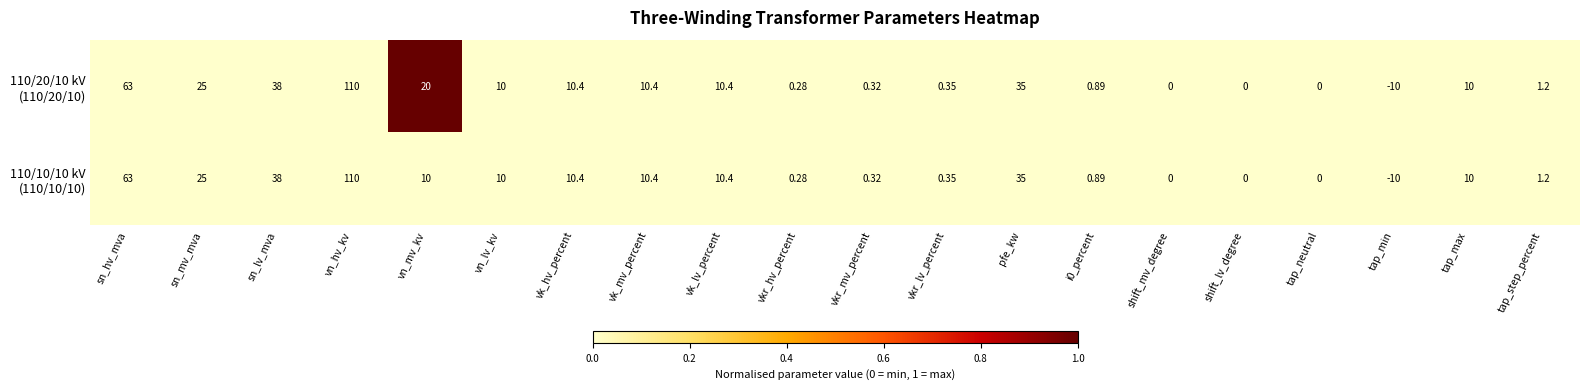

Which category has the lowest value across all series?

tap_min